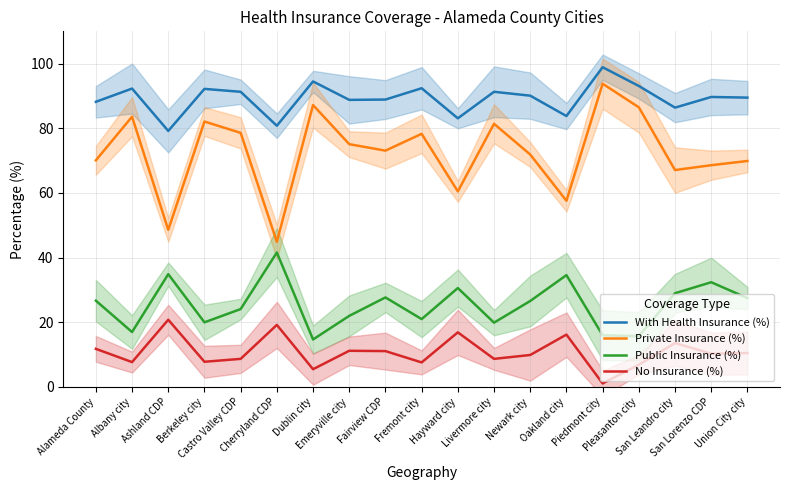

At which category is the sum across all series the highest?

Piedmont city